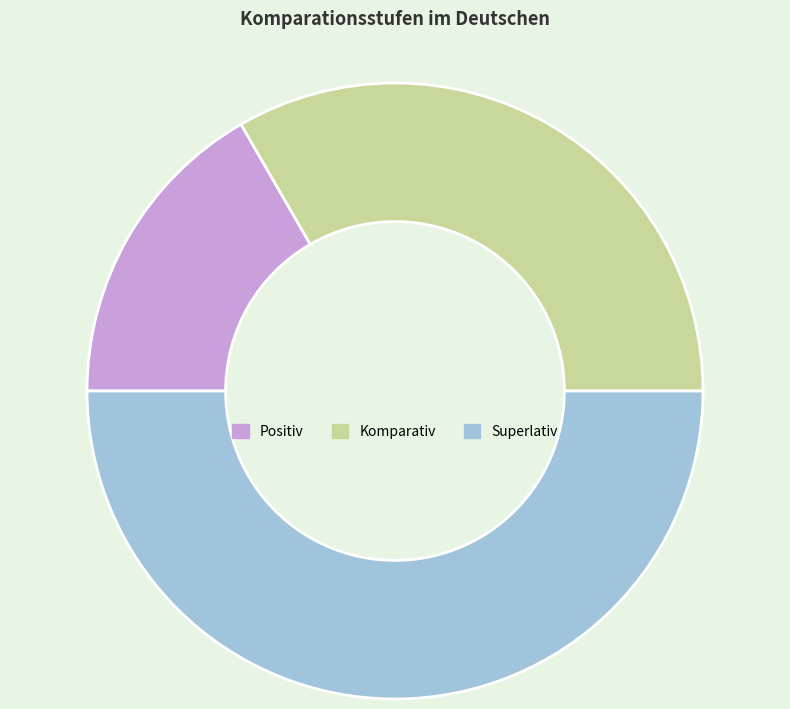

Count the number of slices in the pie.

3